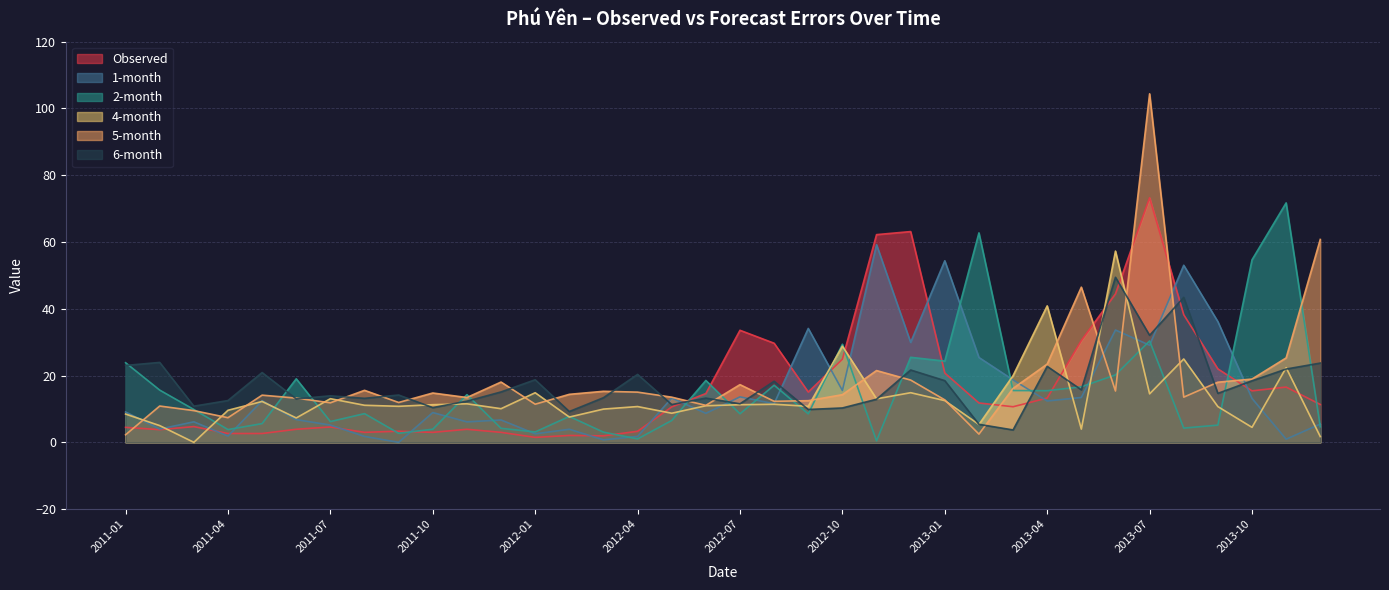

At which category does the chart reach its peak across all series?

2013-07